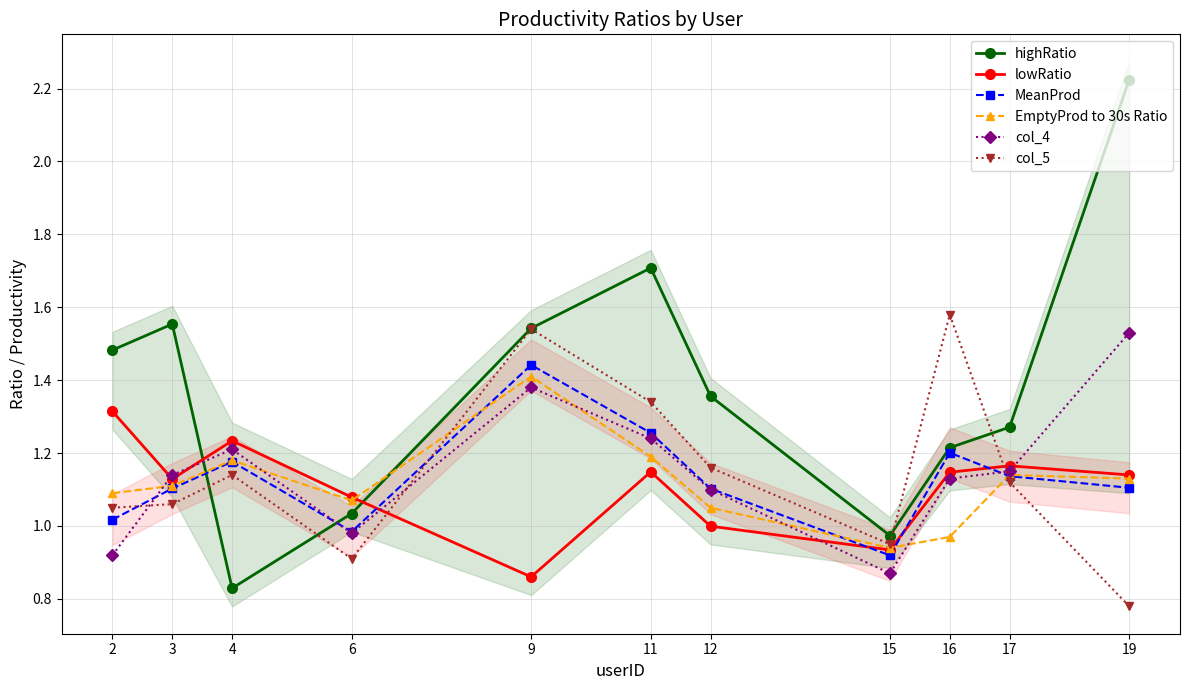

How many interior local peaks does the MeanProd series have?

3